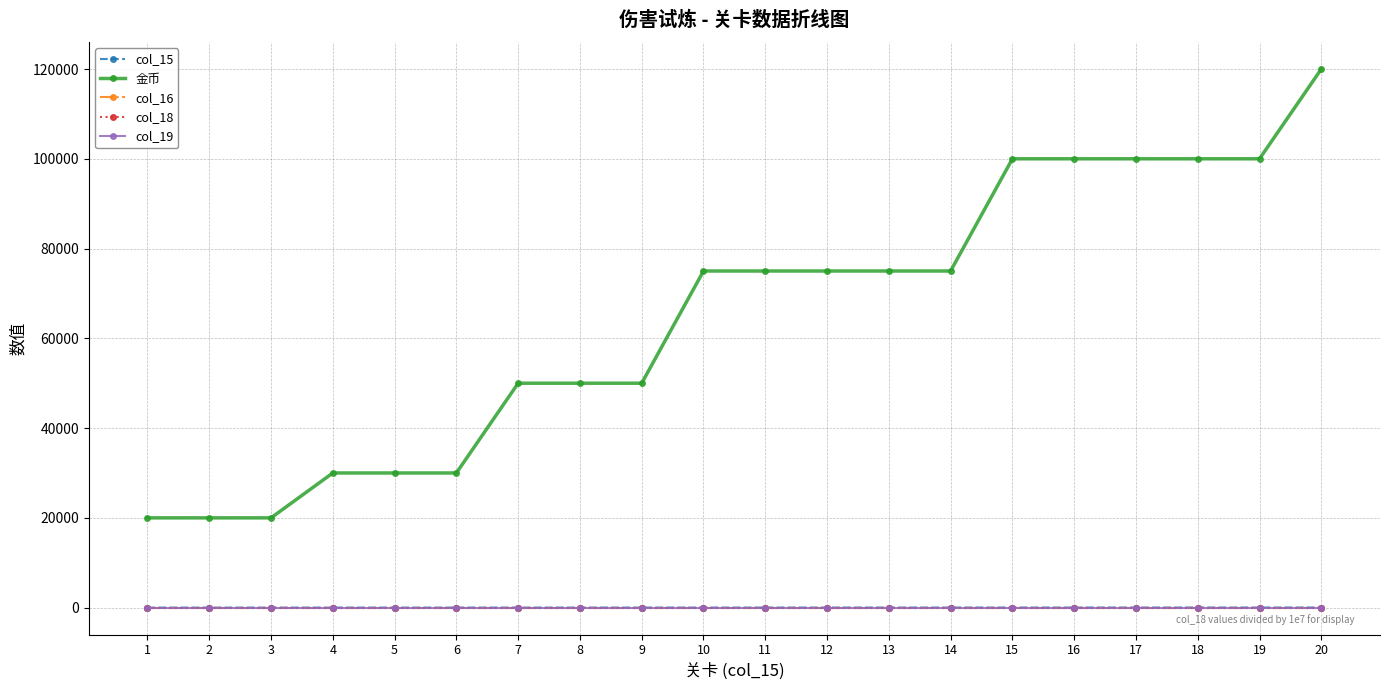

True or false: col_16 and col_18 cross at least once.

False